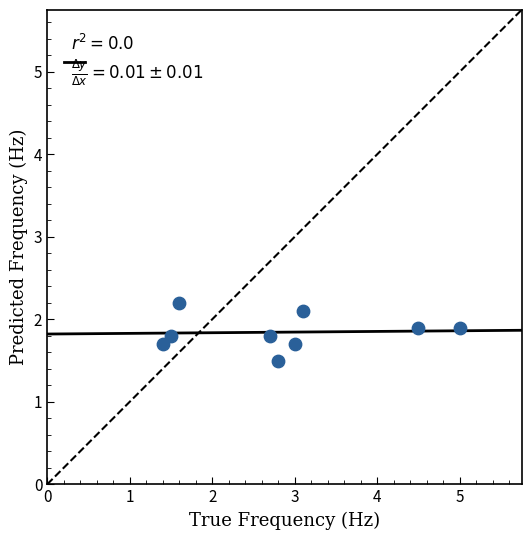

What Y value in the scatter plot is closest to 1?

1.5